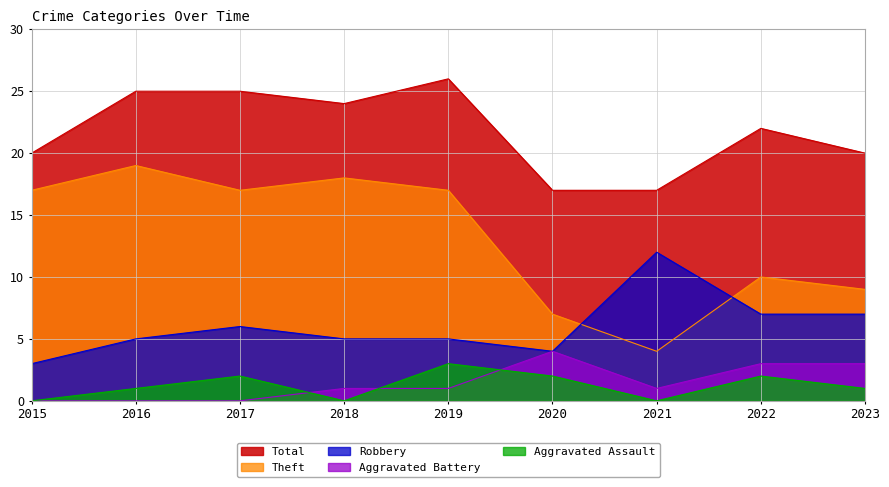

How many lines are shown in the chart?

5